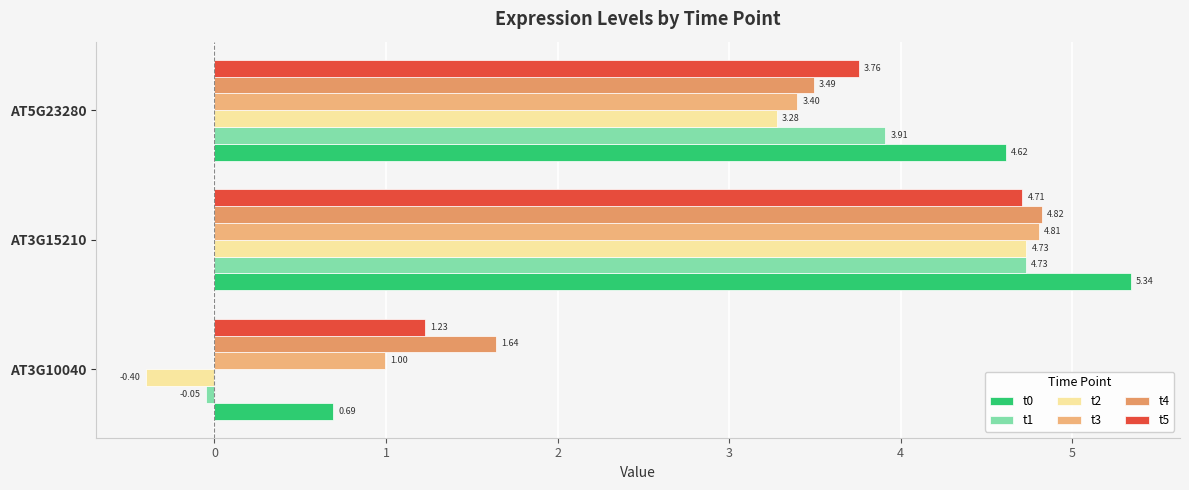

How many values in the t0 series are below 4?

1